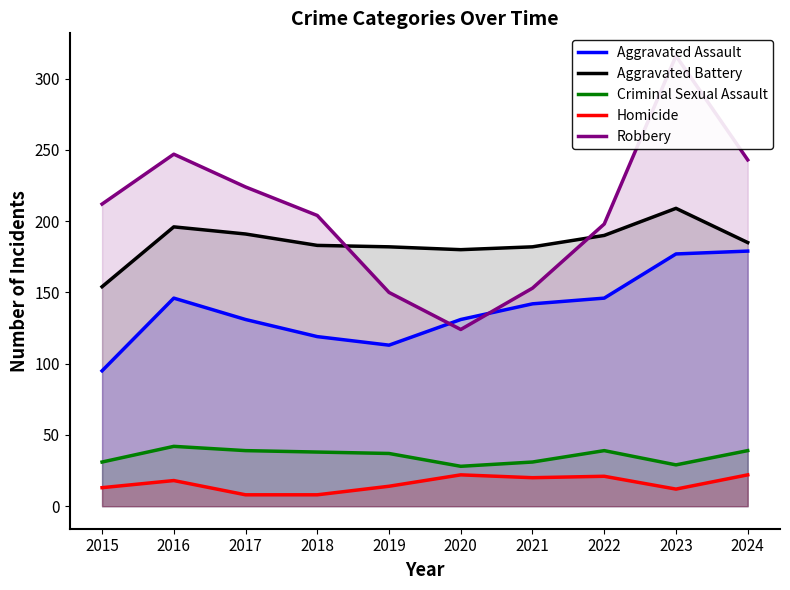

Which series has the largest range (max minus min)?

Robbery